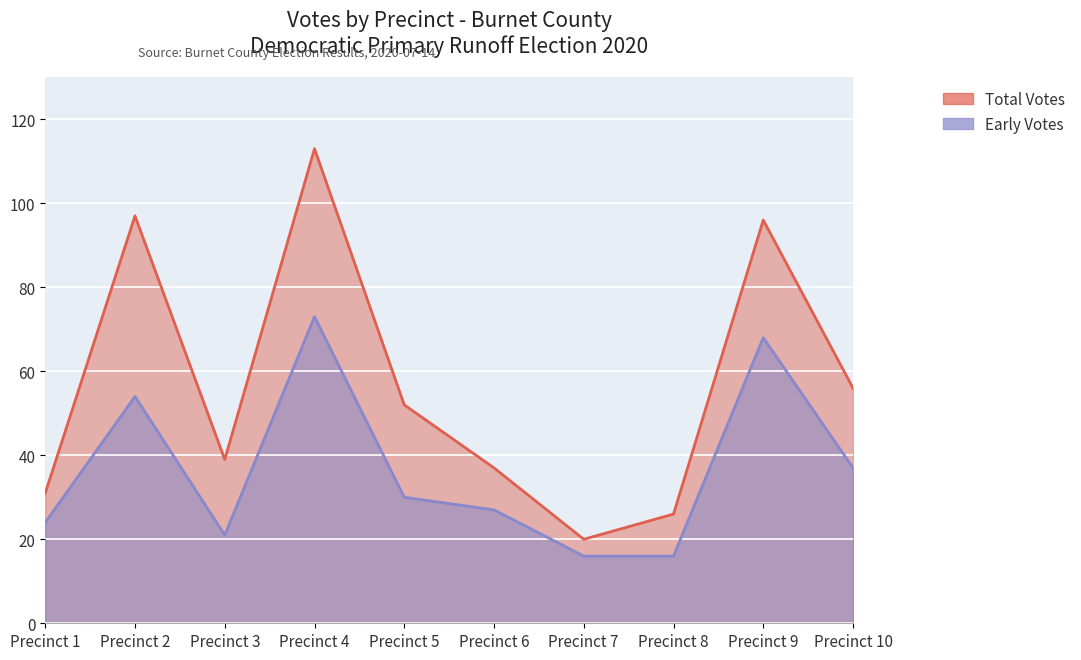

True or false: total_votes and early_votes cross at least once.

False